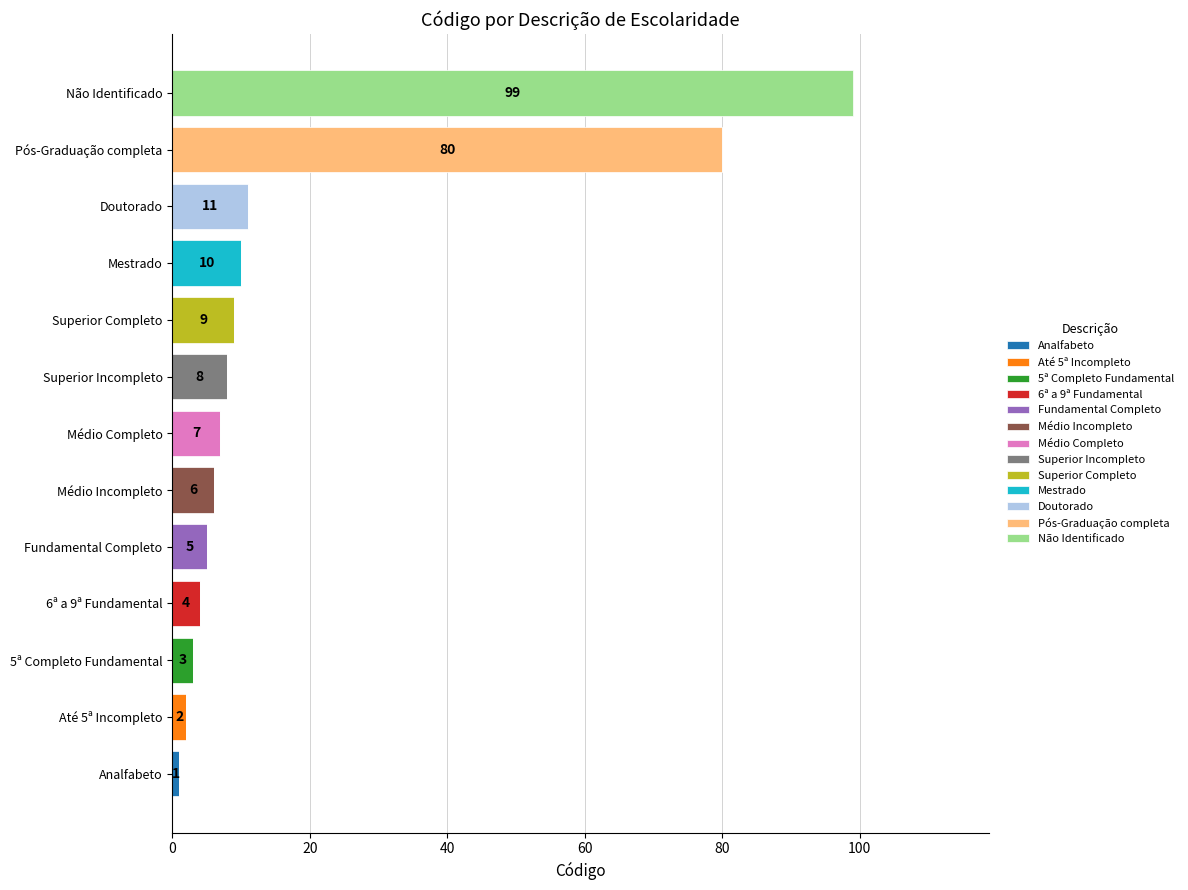

Count the number of data series in this chart.

13